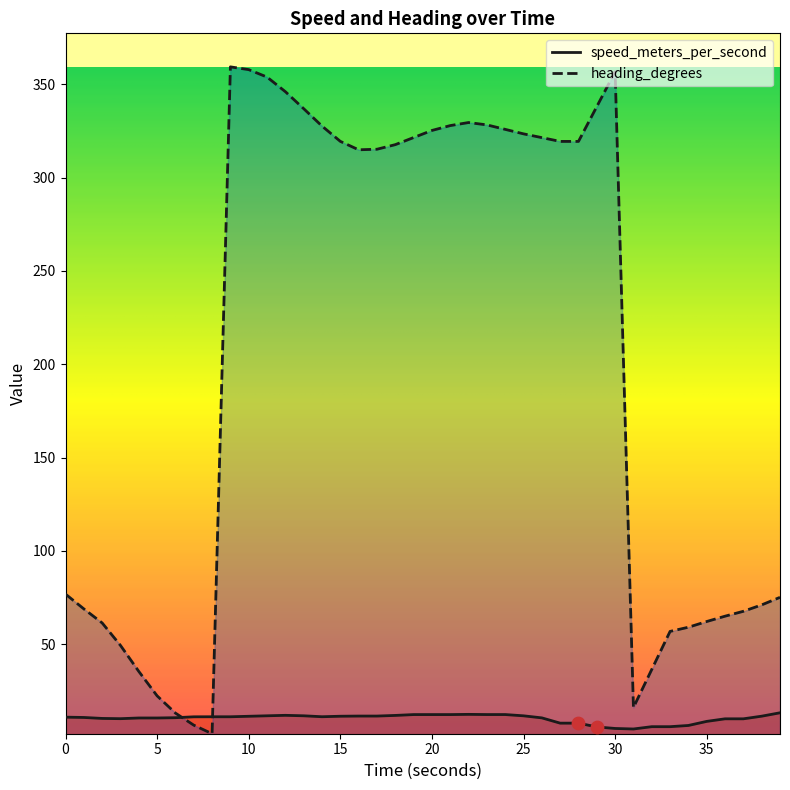

At how many categories does at least one series exceed 90?

22